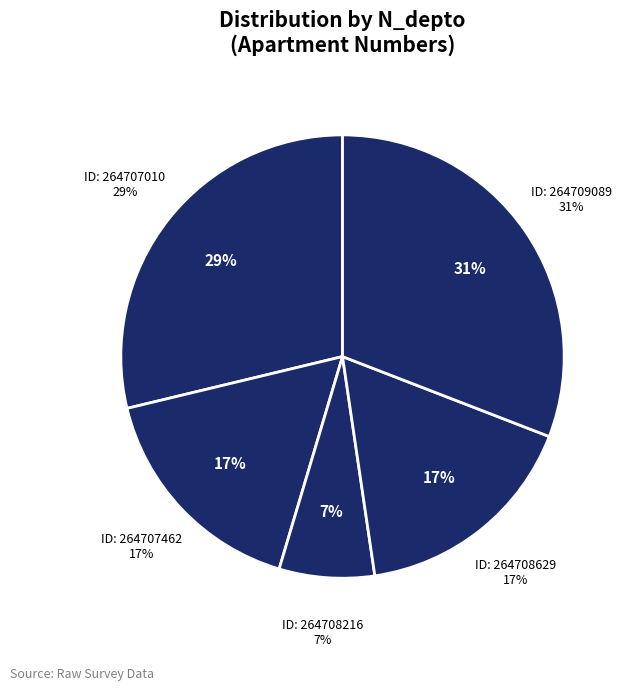

Does 264709089 represent more than half of the total?

No